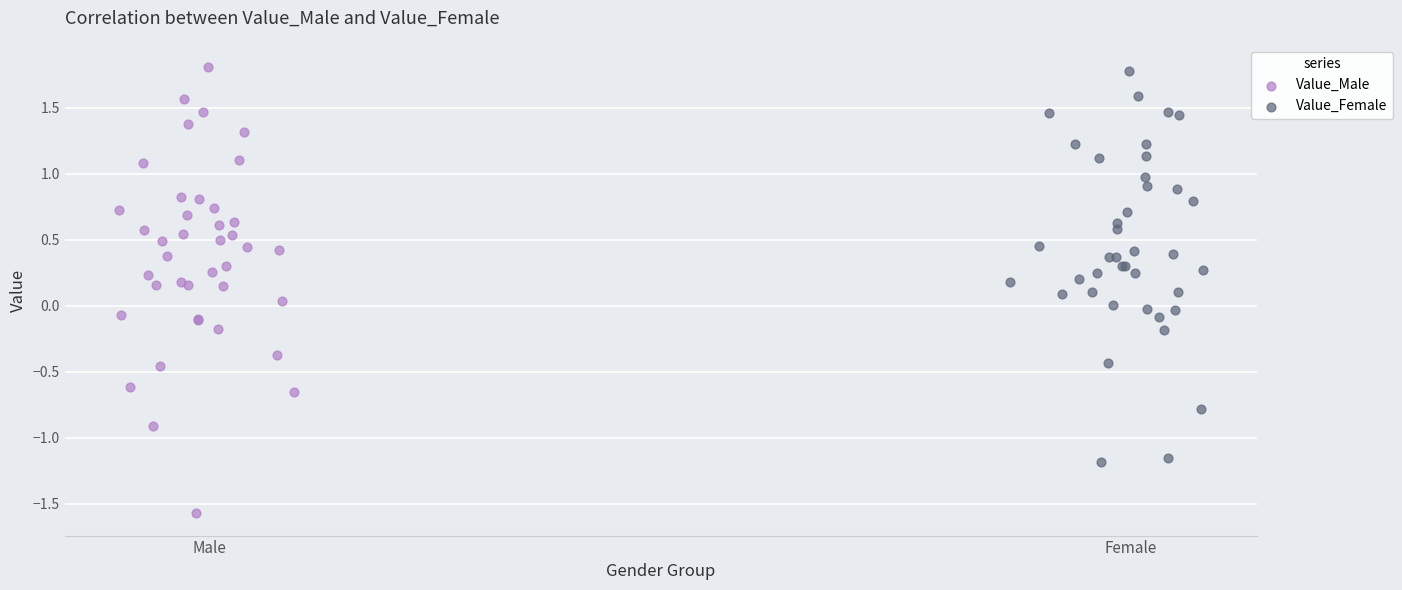

Which series contains the lowest Y value?

Value_Male